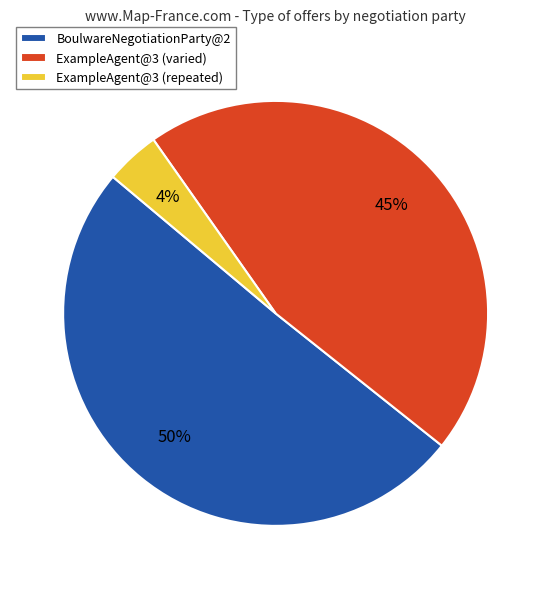

How many slices are in this pie chart?

3